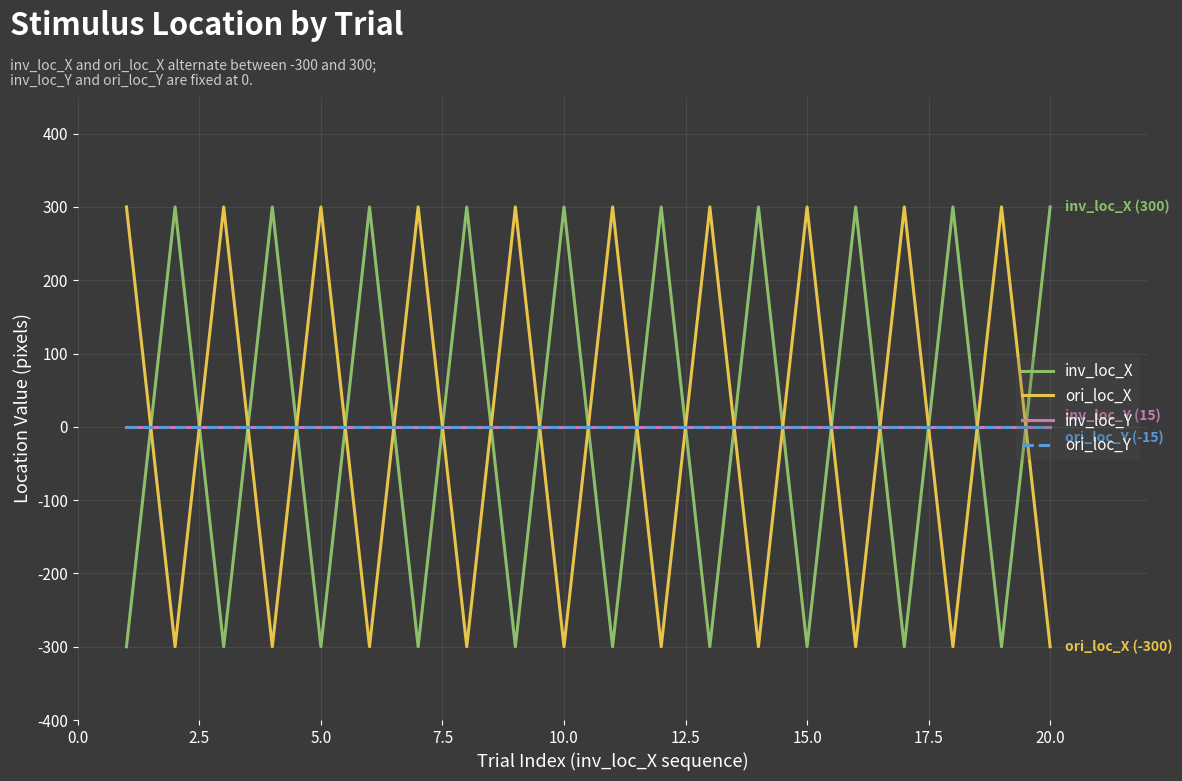

Does the chart display data point markers on the line(s)?

No